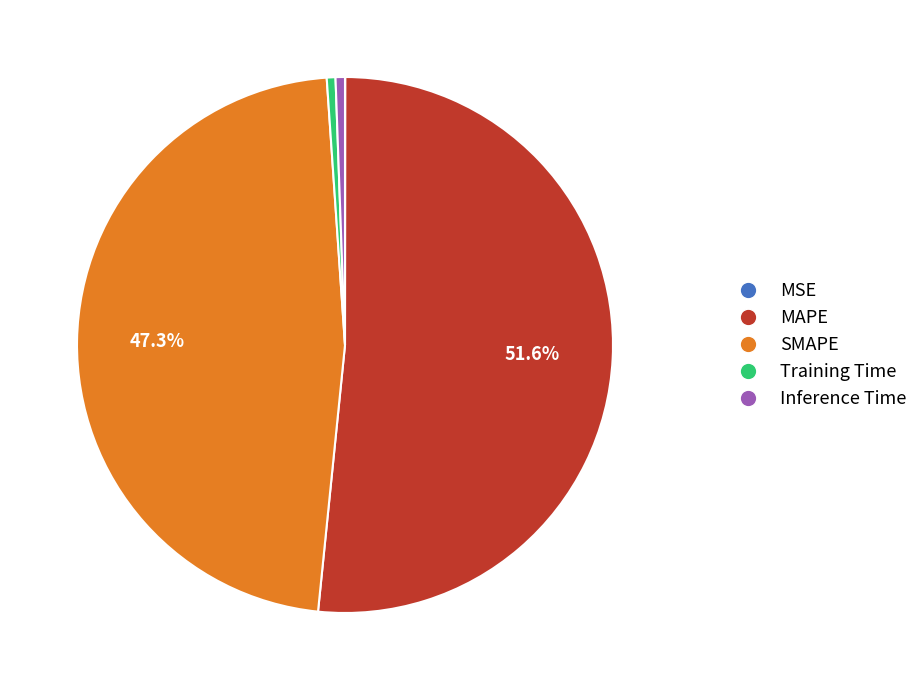

Which has a higher value, Inference Time or MAPE?

MAPE